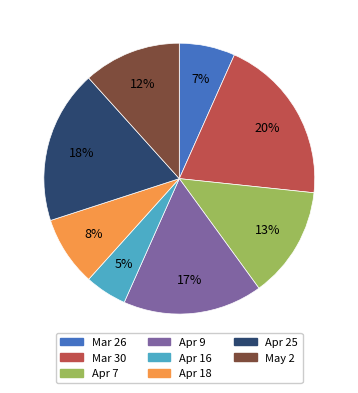

What percentage is the Apr 16 slice, to the nearest percent?

5%